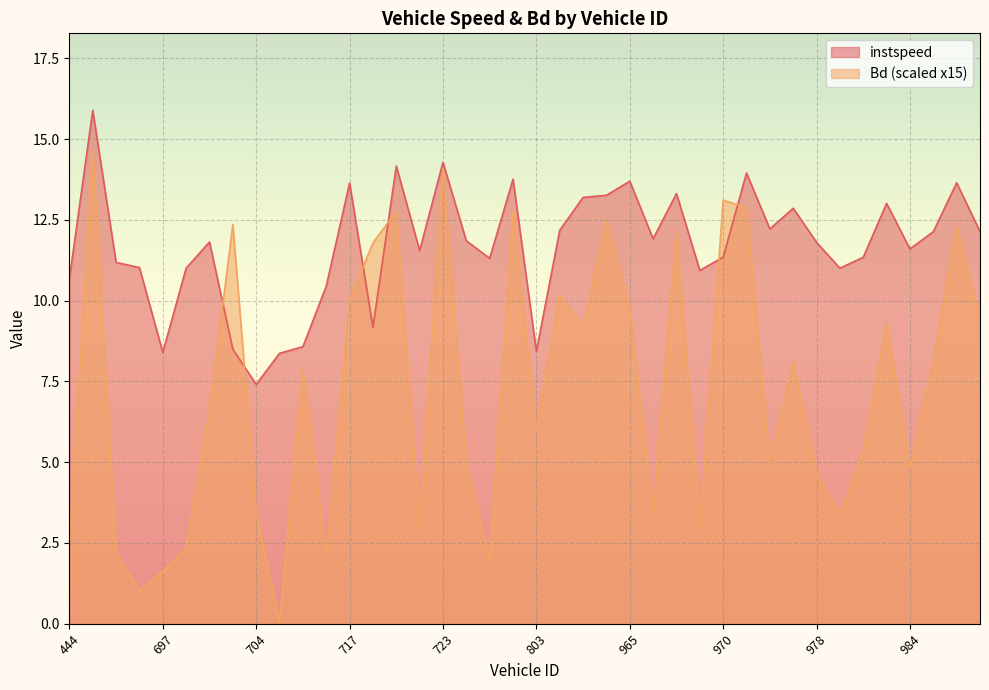

How many lines are shown in the chart?

2